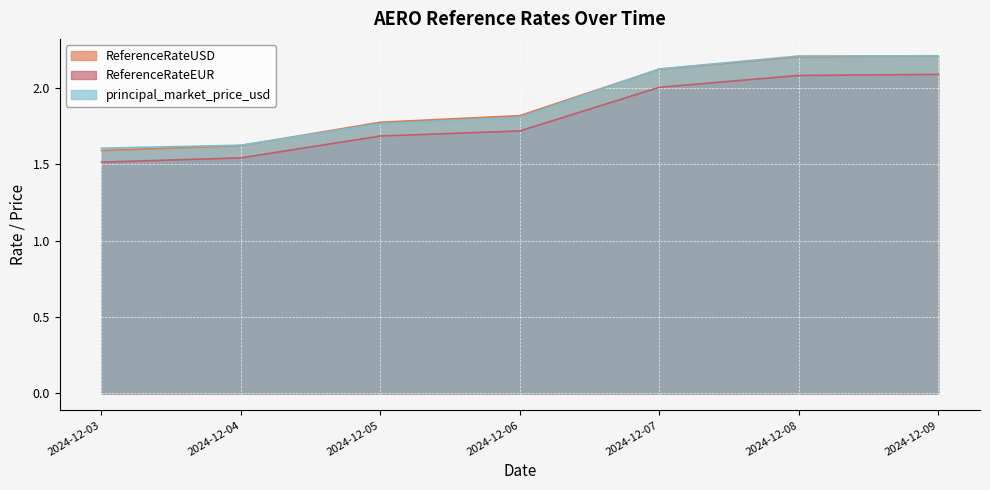

Which category has the highest value in the ReferenceRateUSD series?

2024-12-09